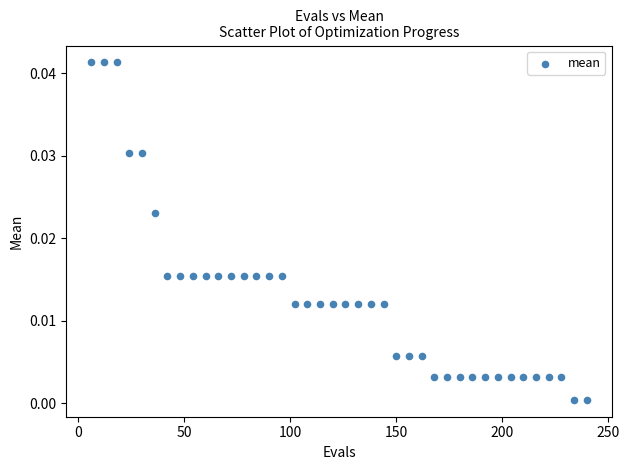

What is the range of X values (max minus min)?

234.0